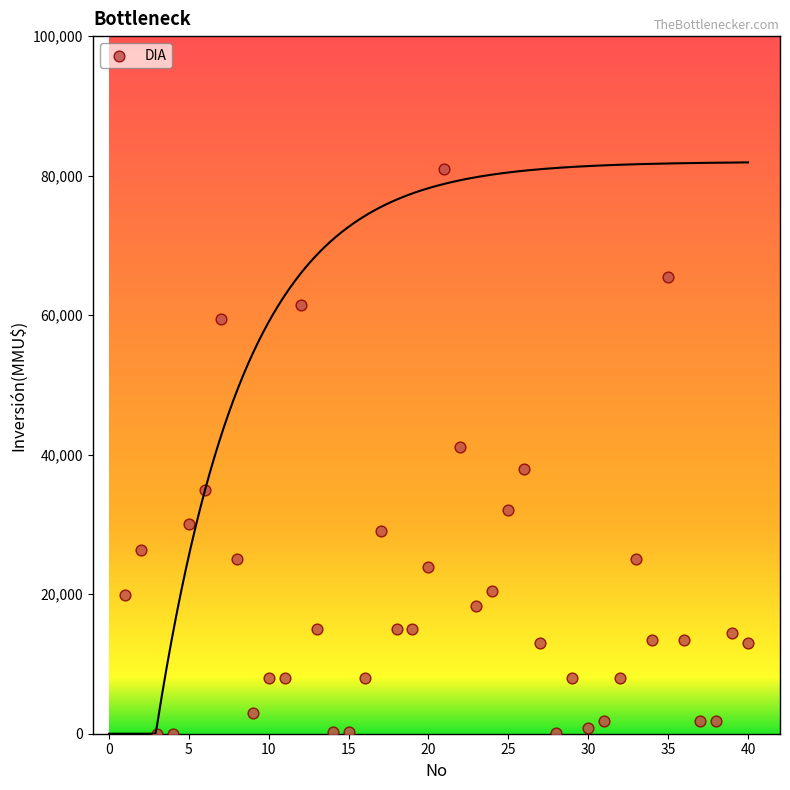

What is the range of X values (max minus min)?

39